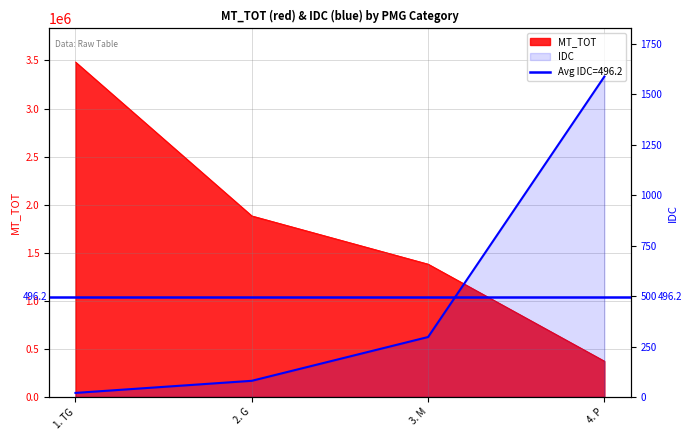

True or false: IDC has more than 2 interior local peaks.

False